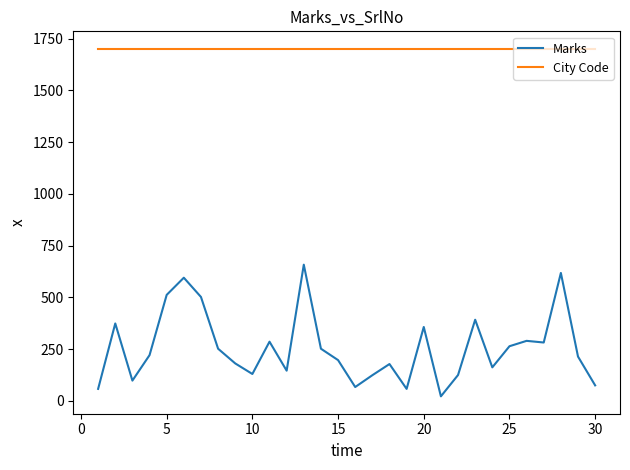

Which series has the largest total across all categories?

City Code